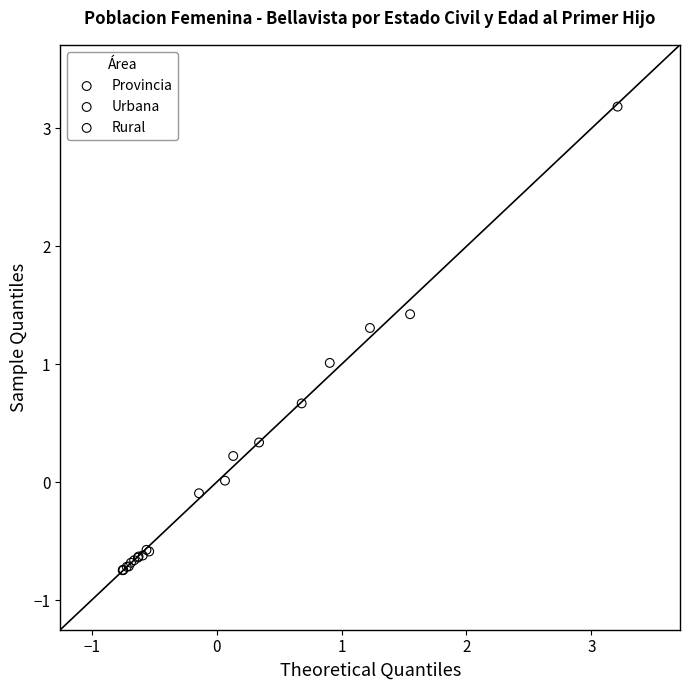

Which series has the largest Y range (max minus min)?

Provincia